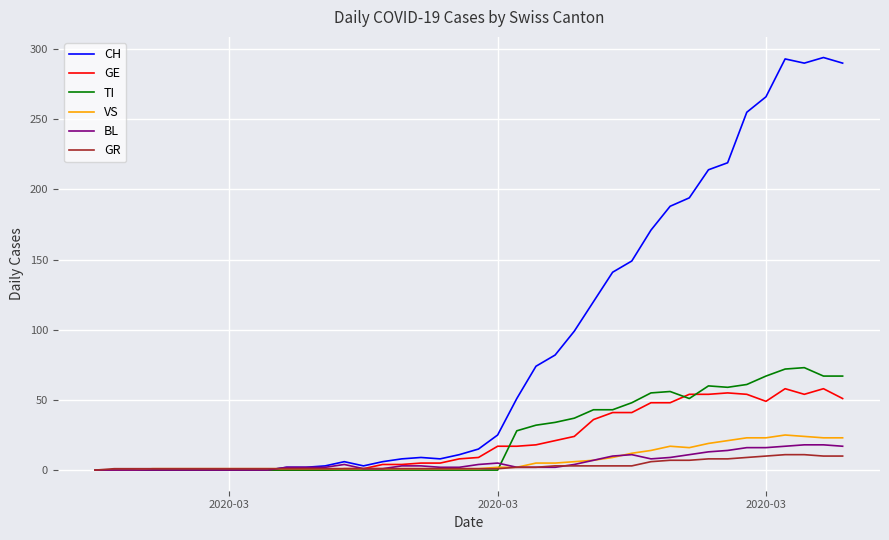

Which series has the widest spread of values?

CH